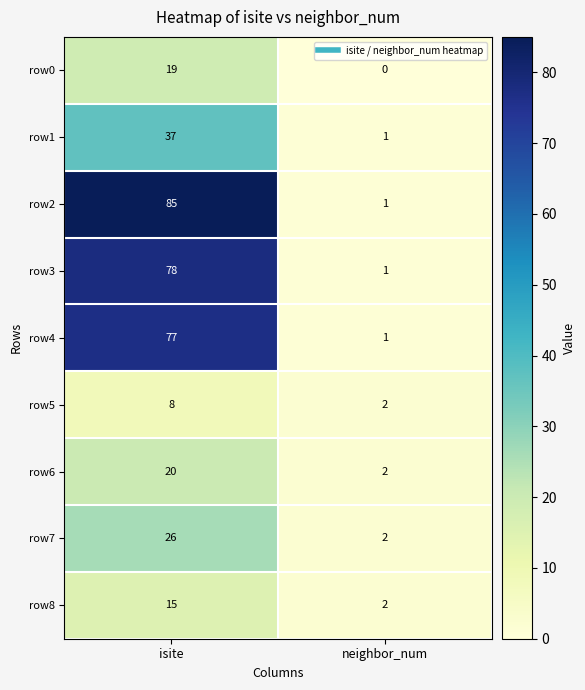

Where is row8 nearest to the value 8?

neighbor_num